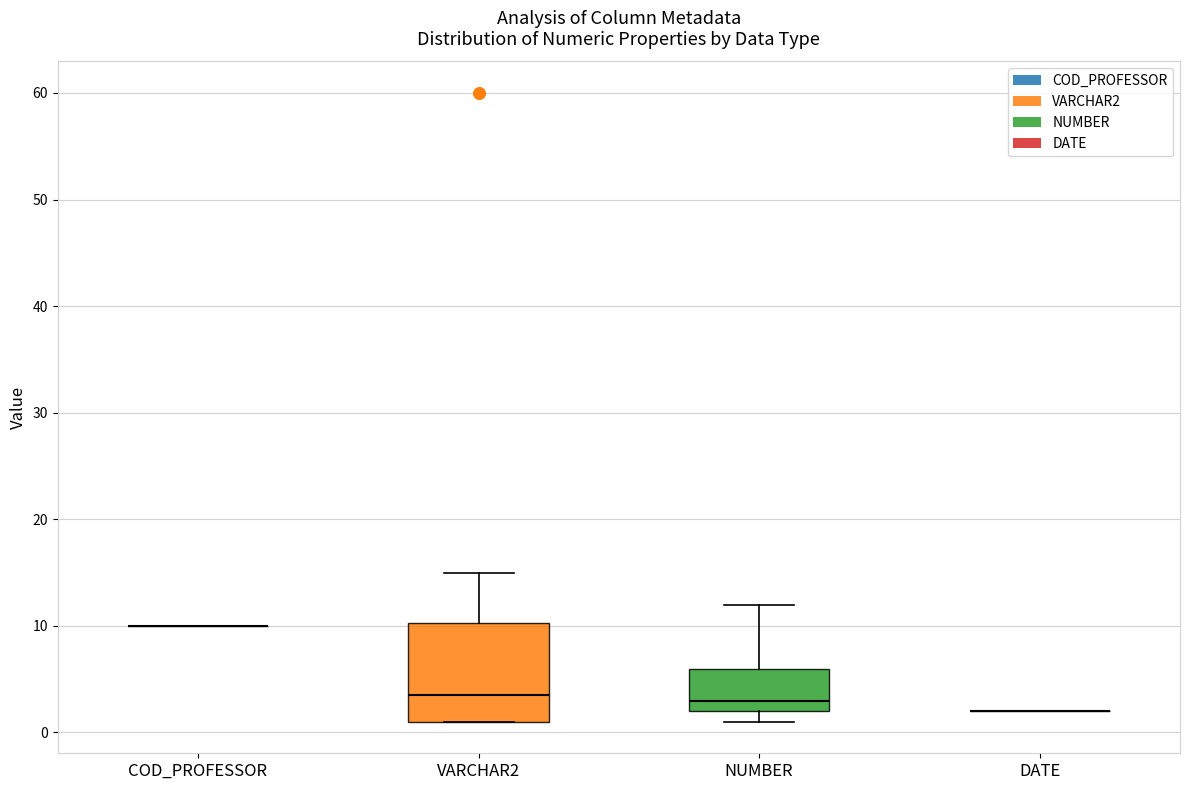

Reading left to right, read every box against the y-axis: the position of its median line, the range the box covers, and the ends of its whiskers. The values are not printed on the chart, so give them approximately, as read against the axis.

COD_PROFESSOR: box collapsed to a line at 10, whiskers 10 to 10
VARCHAR2: median 4, box 1 to 10, whiskers 1 to 15
NUMBER: median 3, box 2 to 6, whiskers 1 to 12
DATE: box collapsed to a line at 2, whiskers 2 to 2